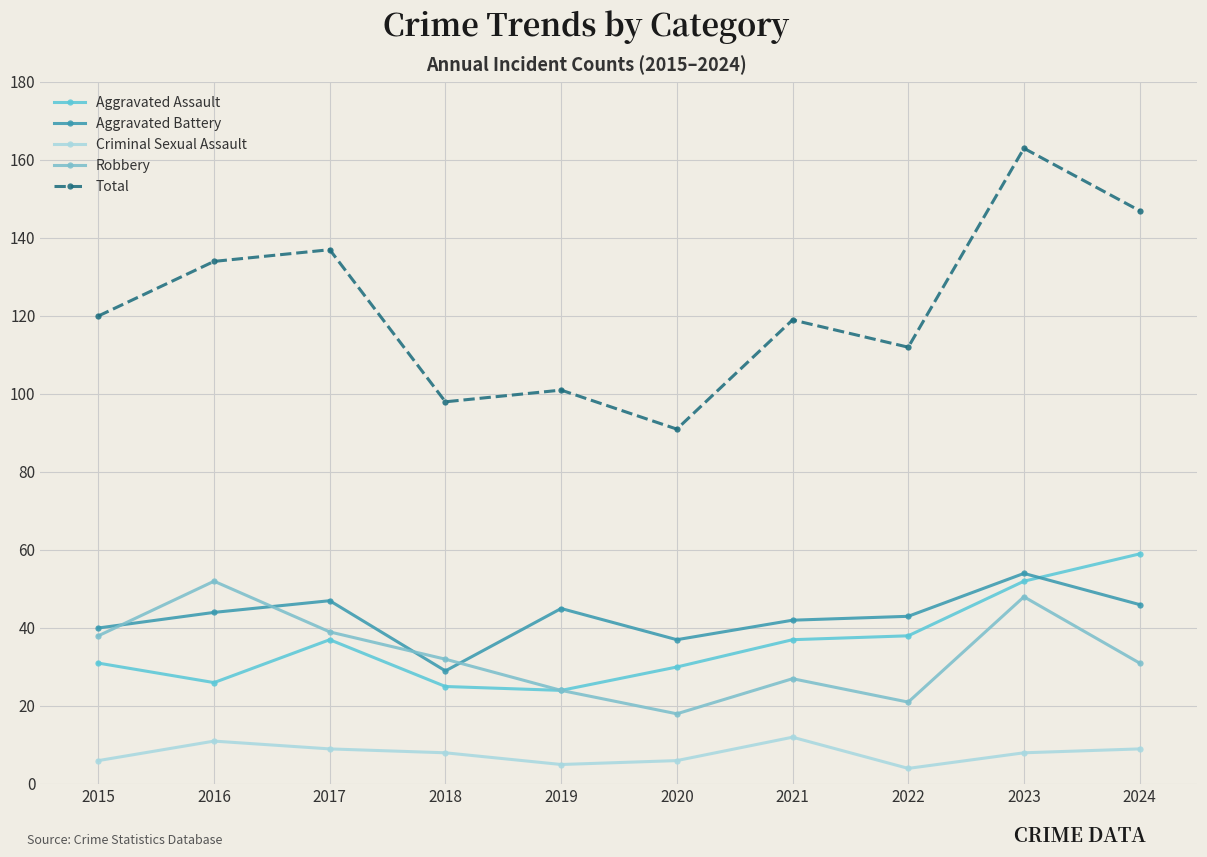

What is the total value across all series at 2020?

182